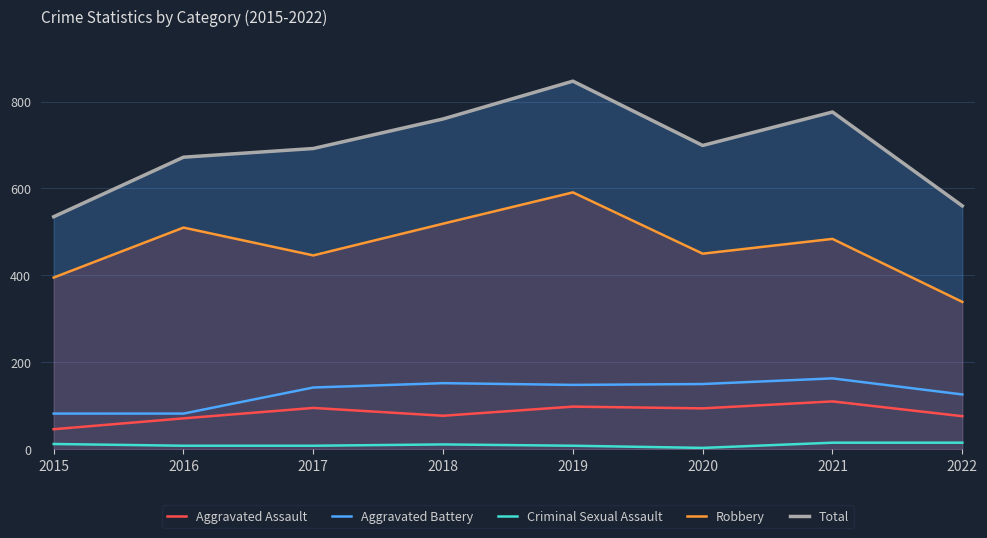

Does the chart have visible grid lines?

Yes